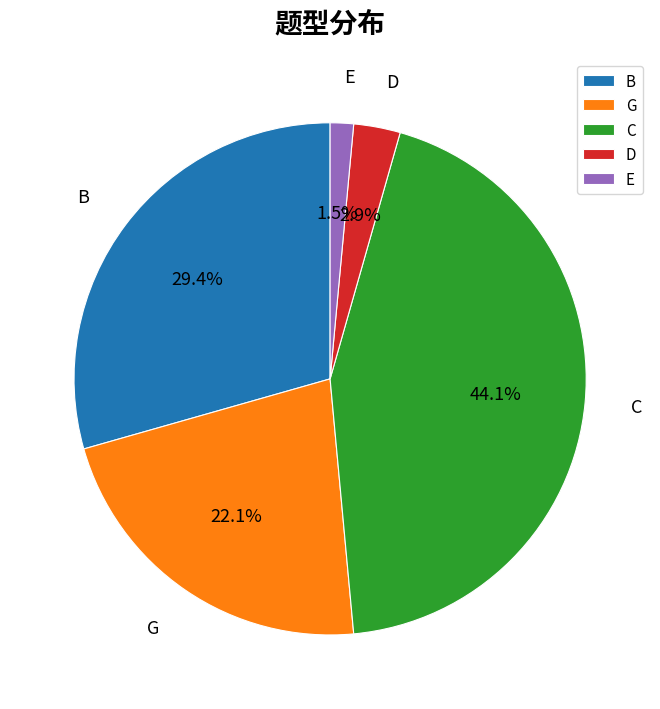

What percentage is NOT represented by G?

77.9%